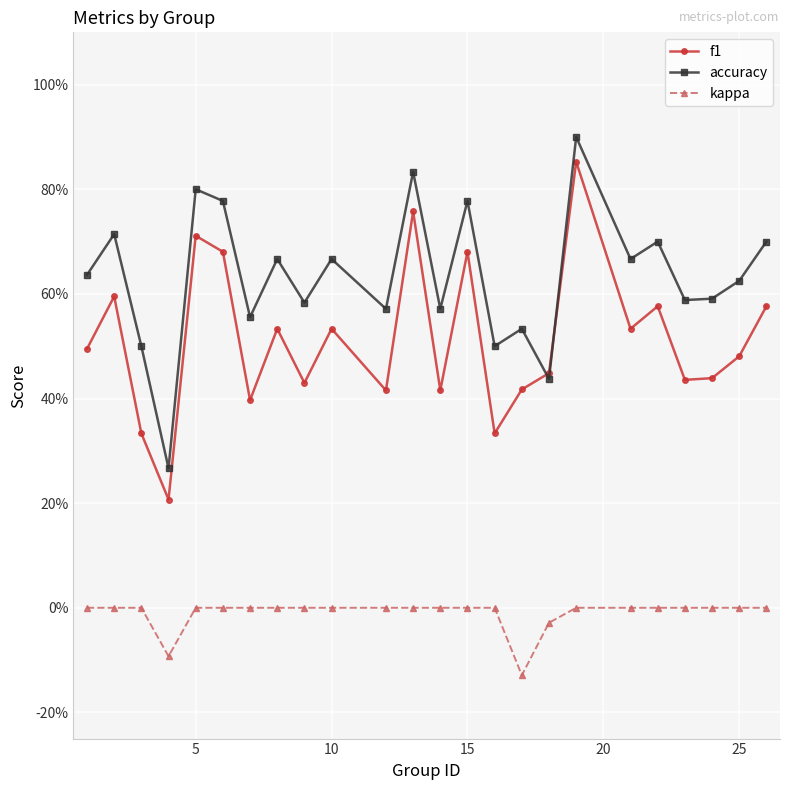

What are all the series names shown in the legend?

f1, accuracy, kappa